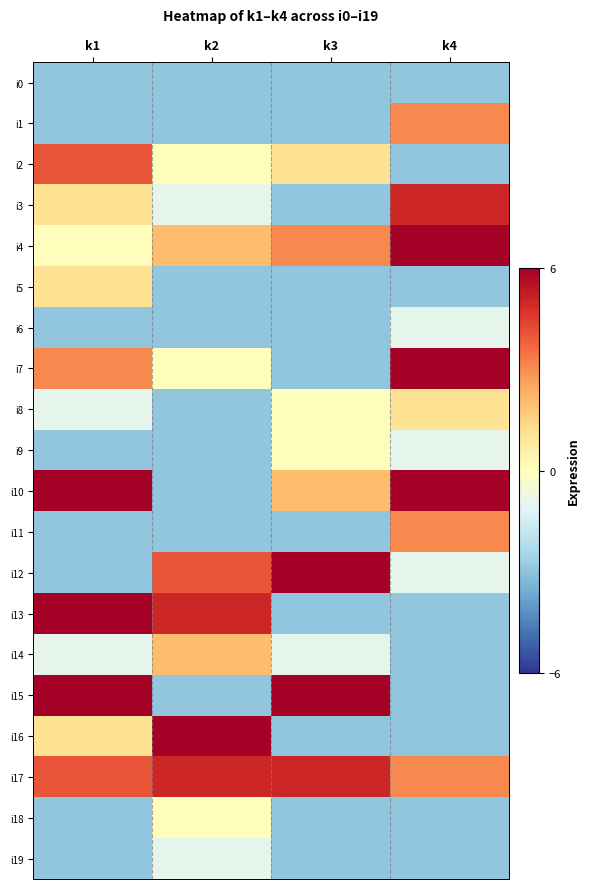

Reading right to left, extract all data points from this chart.

i0: k4=-3.0	k3=-3.0	k2=-3.0	k1=-3.0
i1: k4=3.0	k3=-3.0	k2=-3.0	k1=-3.0
i2: k4=-3.0	k3=1.0	k2=0.0	k1=4.0
i3: k4=5.0	k3=-3.0	k2=-1.0	k1=1.0
i4: k4=7.0	k3=3.0	k2=2.0	k1=0.0
i5: k4=-3.0	k3=-3.0	k2=-3.0	k1=1.0
i6: k4=-1.0	k3=-3.0	k2=-3.0	k1=-3.0
i7: k4=7.0	k3=-3.0	k2=0.0	k1=3.0
i8: k4=1.0	k3=0.0	k2=-3.0	k1=-1.0
i9: k4=-1.0	k3=0.0	k2=-3.0	k1=-3.0
i10: k4=6.0	k3=2.0	k2=-3.0	k1=7.0
i11: k4=3.0	k3=-3.0	k2=-3.0	k1=-3.0
i12: k4=-1.0	k3=6.0	k2=4.0	k1=-3.0
i13: k4=-3.0	k3=-3.0	k2=5.0	k1=6.0
i14: k4=-3.0	k3=-1.0	k2=2.0	k1=-1.0
i15: k4=-3.0	k3=6.0	k2=-3.0	k1=6.0
i16: k4=-3.0	k3=-3.0	k2=6.0	k1=1.0
i17: k4=3.0	k3=5.0	k2=5.0	k1=4.0
i18: k4=-3.0	k3=-3.0	k2=0.0	k1=-3.0
i19: k4=-3.0	k3=-3.0	k2=-1.0	k1=-3.0